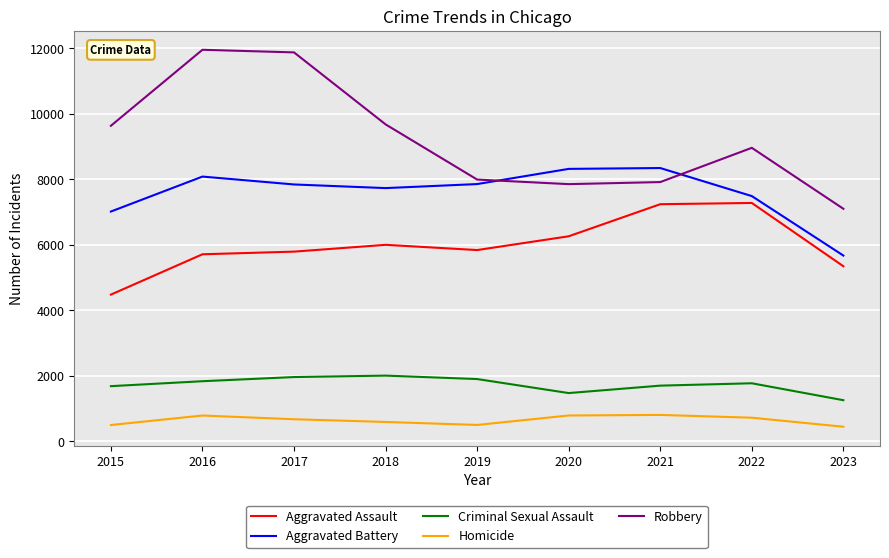

Is it true that Aggravated Assault equals 5346 at 2023?

True